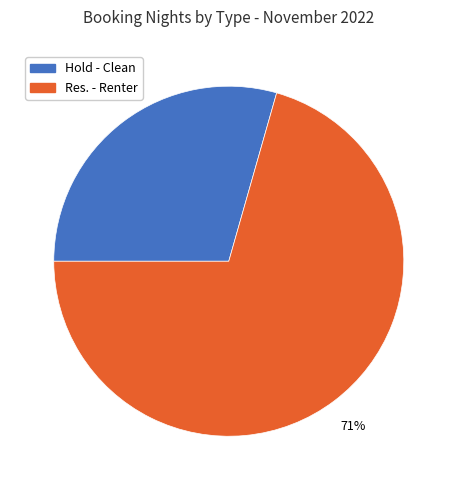

To the nearest percent, what is the average slice percentage?

50%